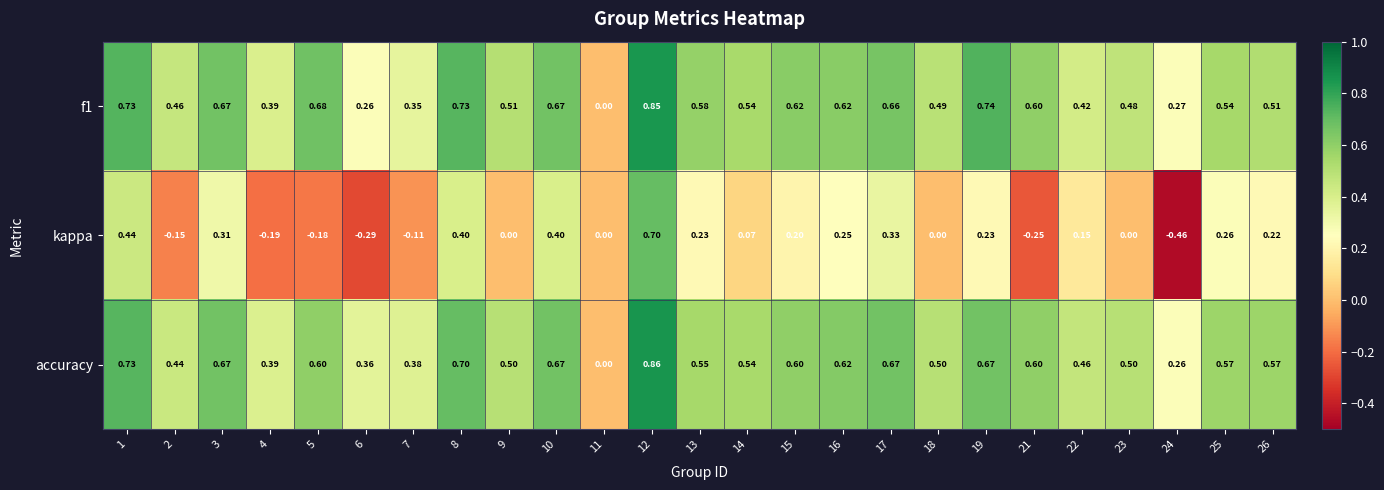

Which series has the widest spread of values?

kappa